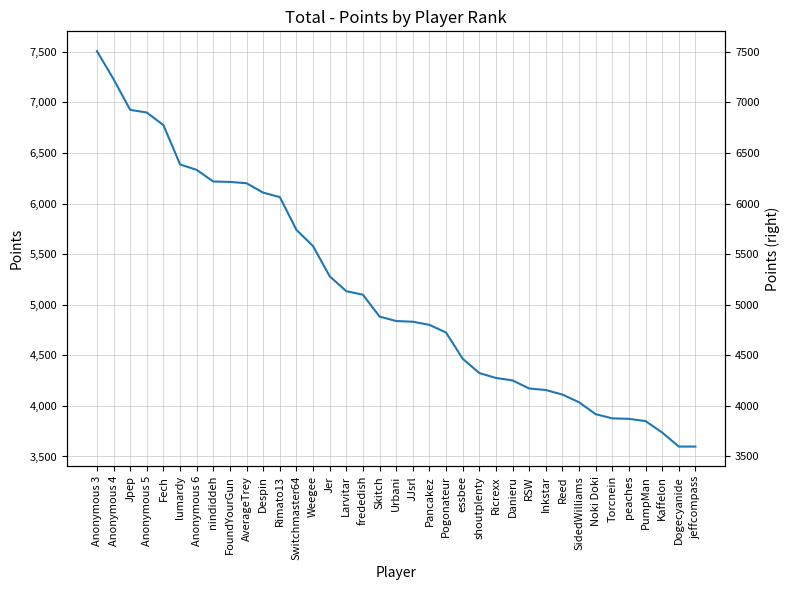

How many lines are shown in the chart?

1